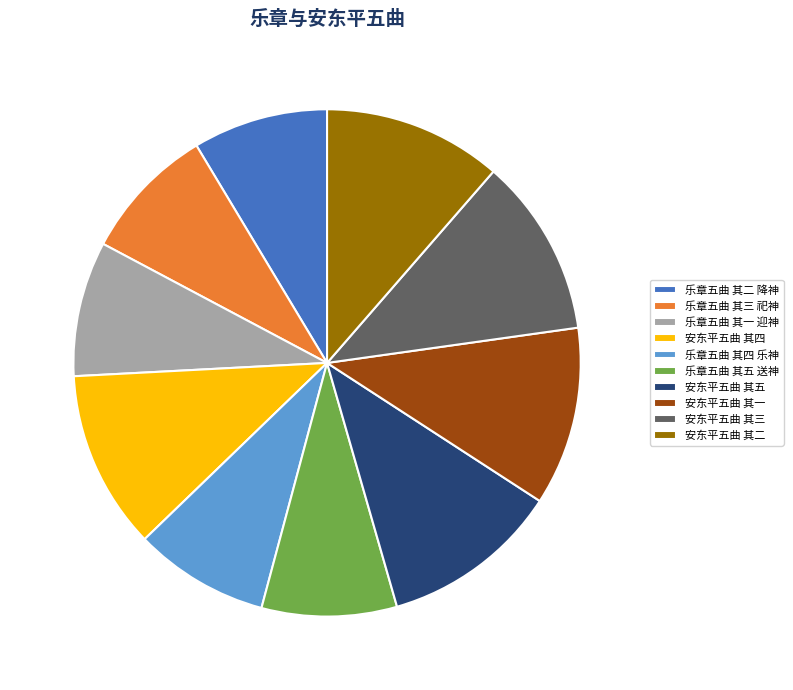

Is 乐章五曲 其五 送神 the majority of the pie?

No